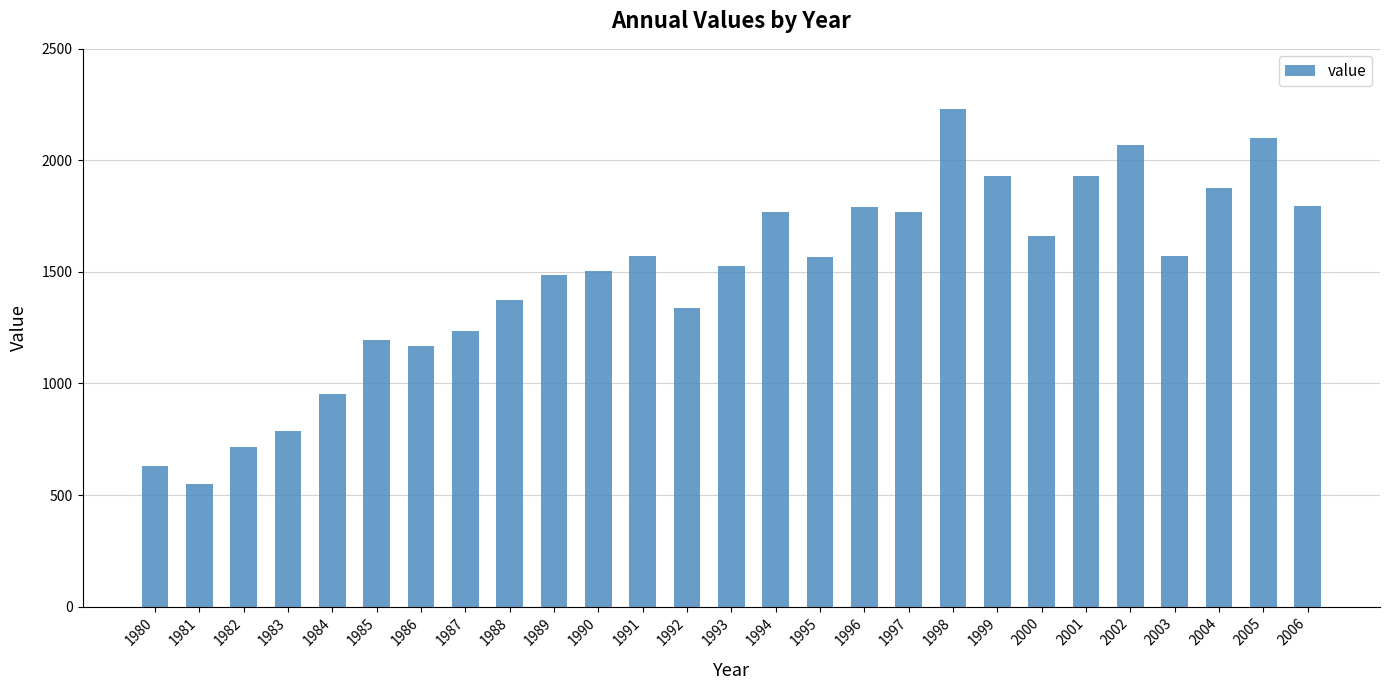

What is the greatest value displayed?

2230